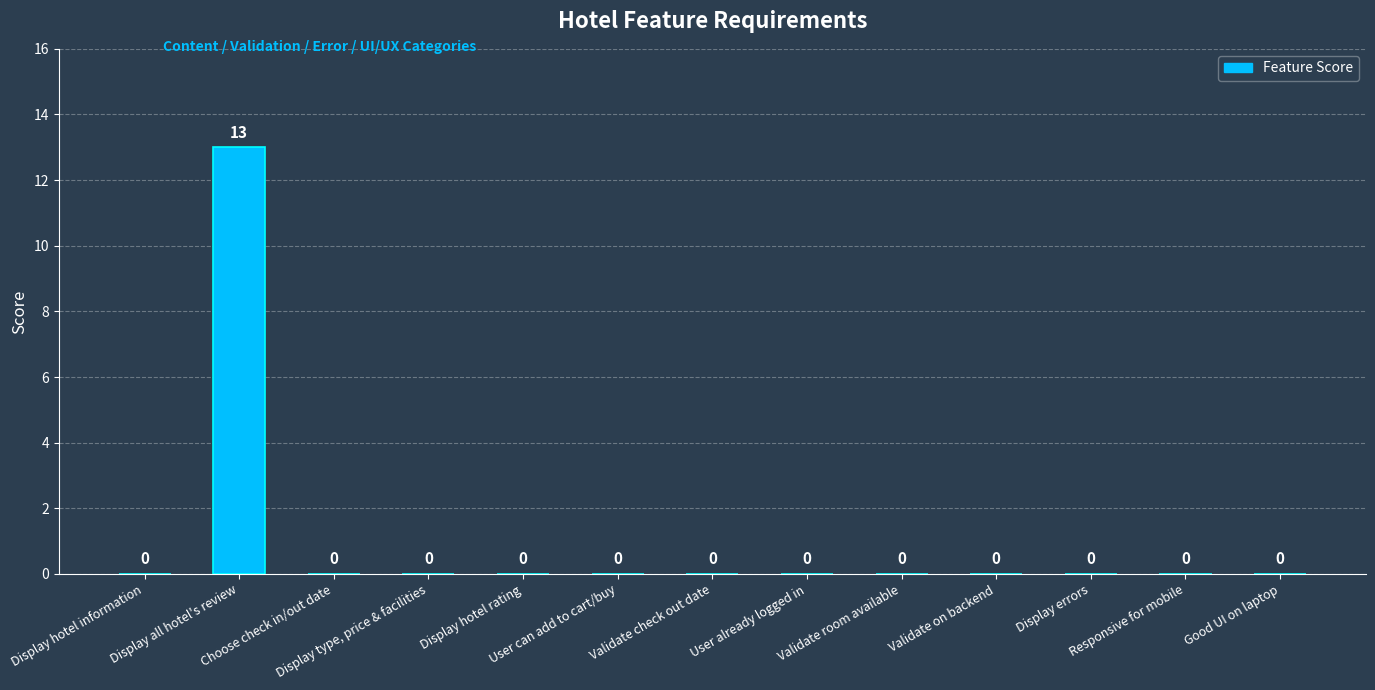

What is the greatest value displayed?

13